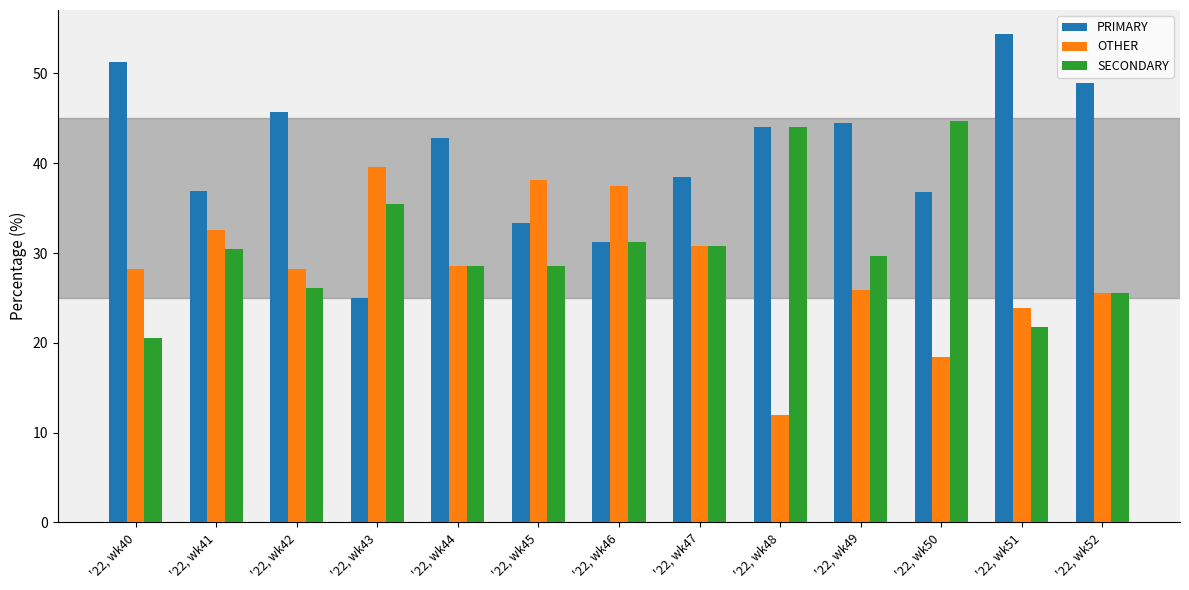

What is the difference between the highest and lowest values at '22, wk41?

6.5